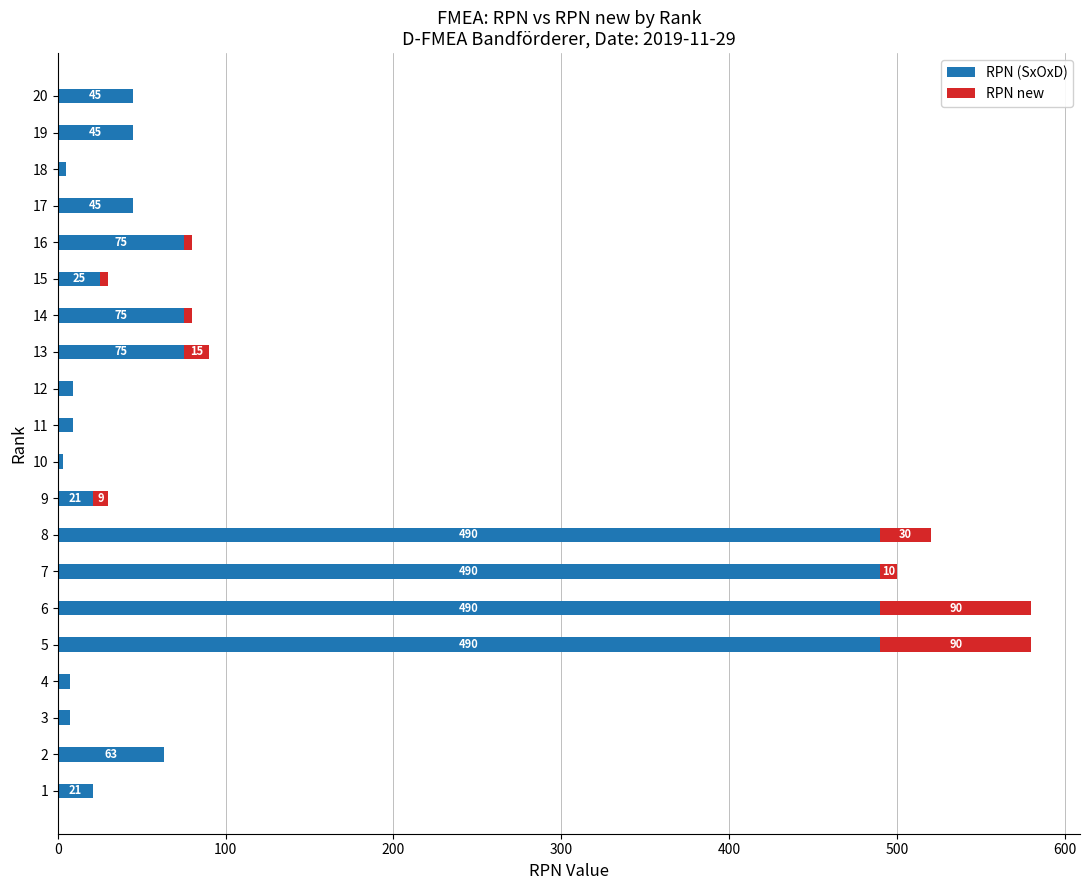

What is the total value across all series at 14?

80